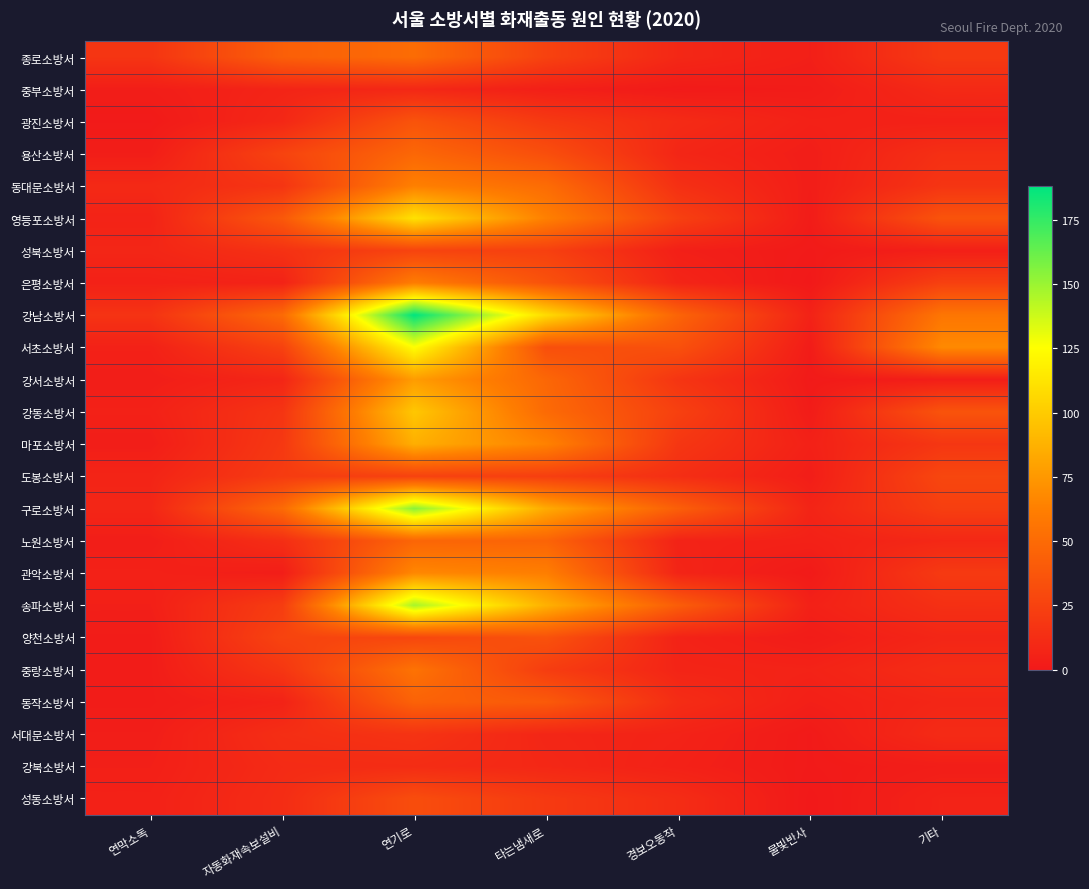

At which category does the chart reach its peak across all series?

연기로